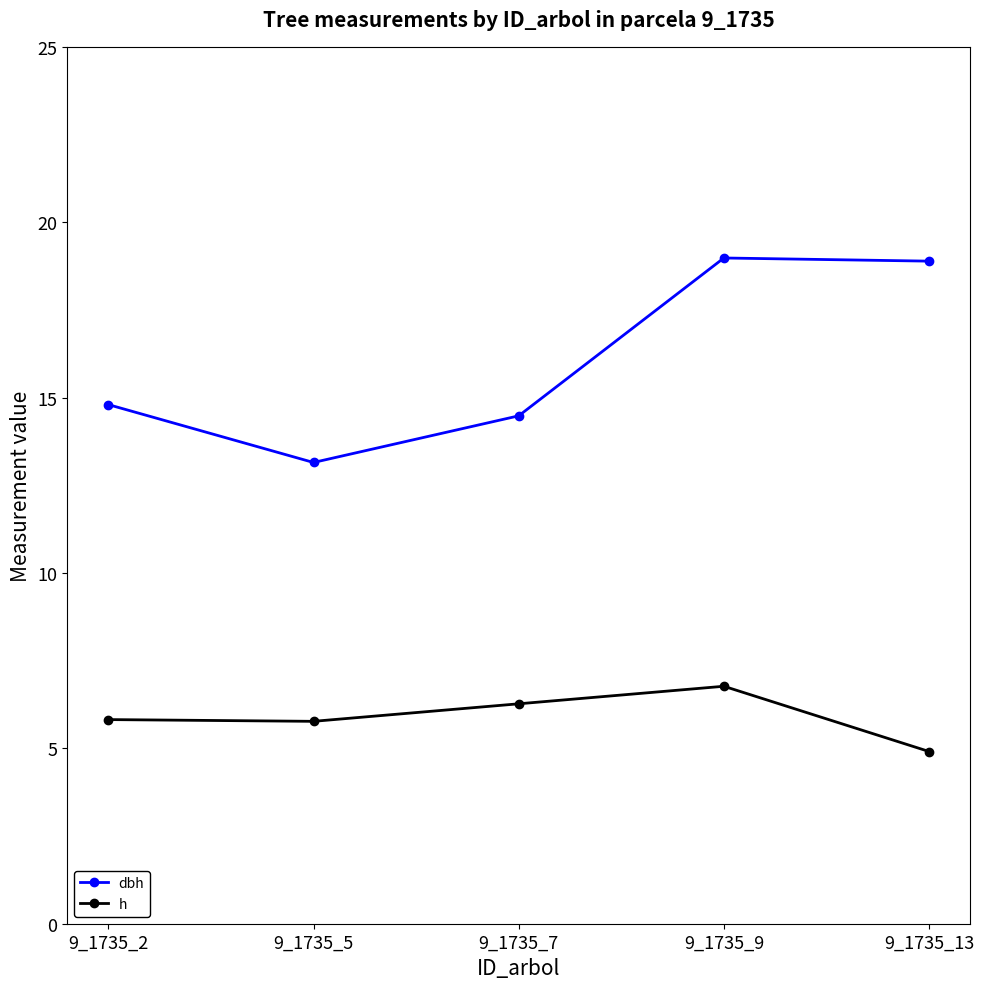

Between 9_1735_2 and 9_1735_9, which series saw the biggest shift?

dbh